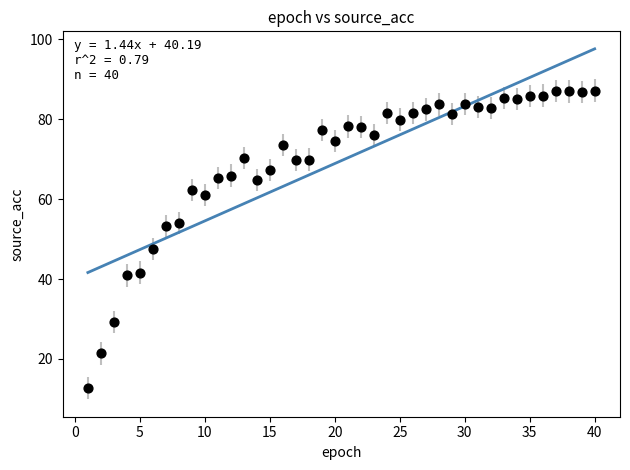

What Y value in the scatter plot is closest to 49?

47.6